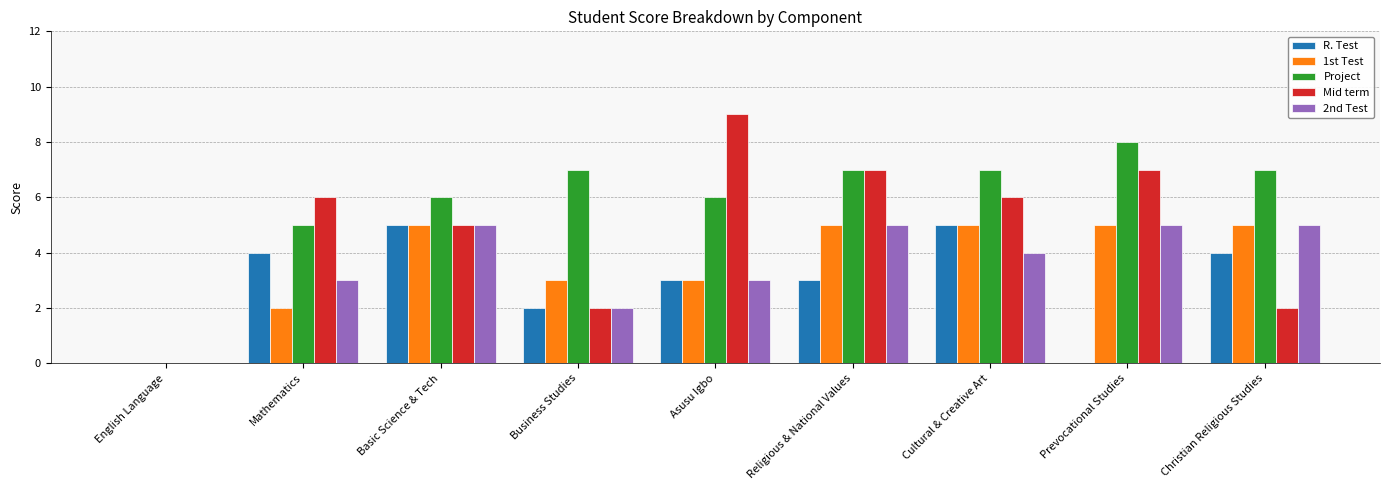

Which series has the largest total across all categories?

Project